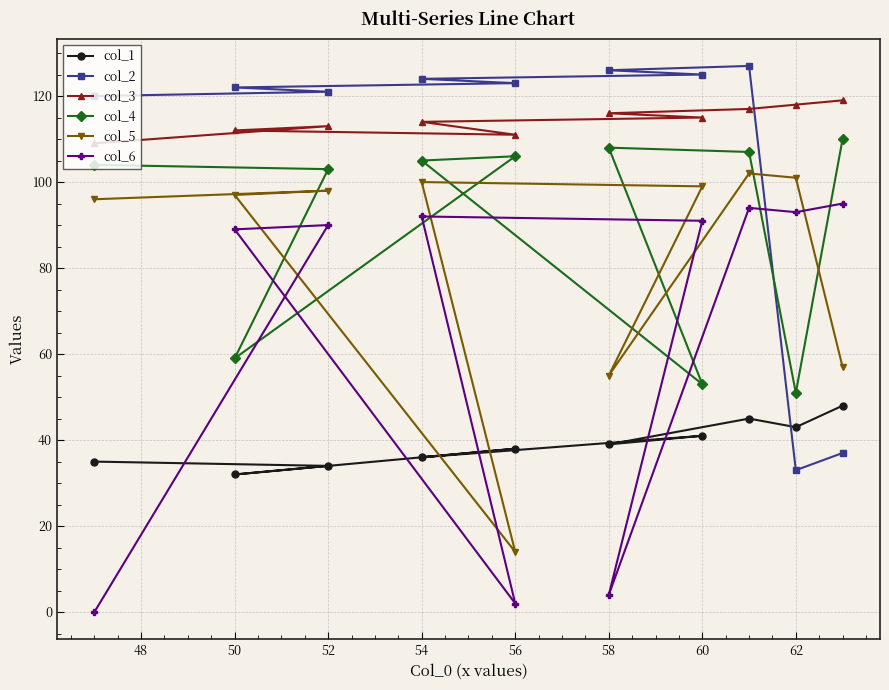

Does the chart display data point markers on the line(s)?

Yes